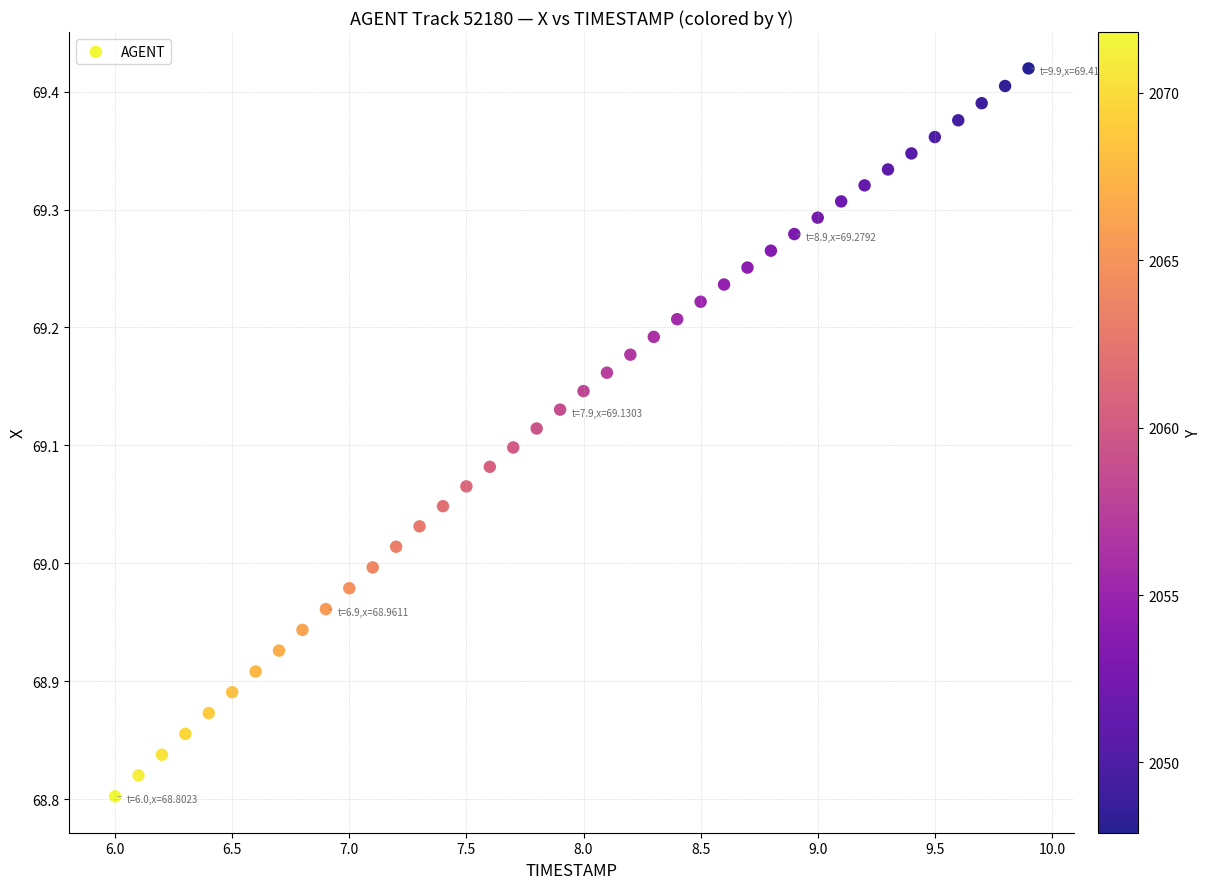

What is the range of Y values (max minus min)?

0.6